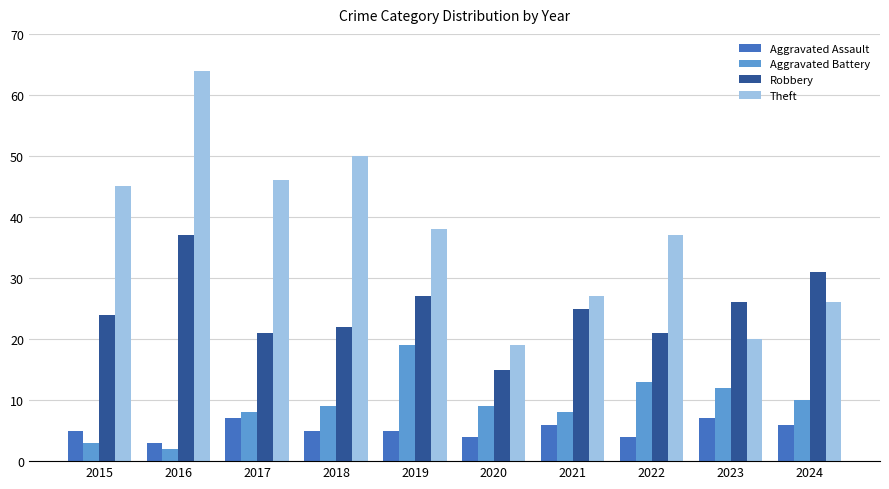

What is the difference between the maximum and minimum values in the Robbery series?

22